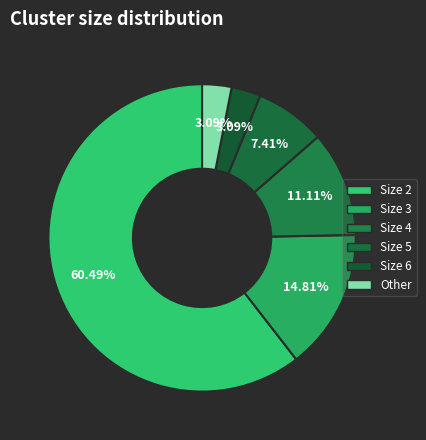

Is it true that Size 5 is 7% of the pie?

True